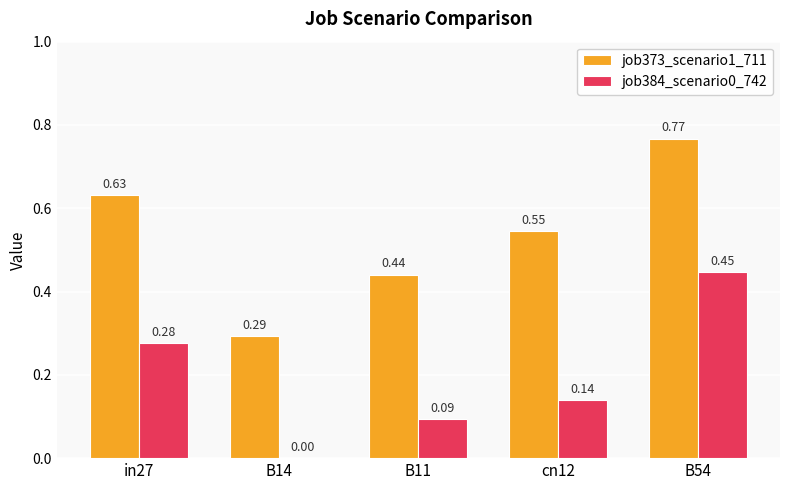

What is the sum of all job384_scenario0_742 values?

1.0